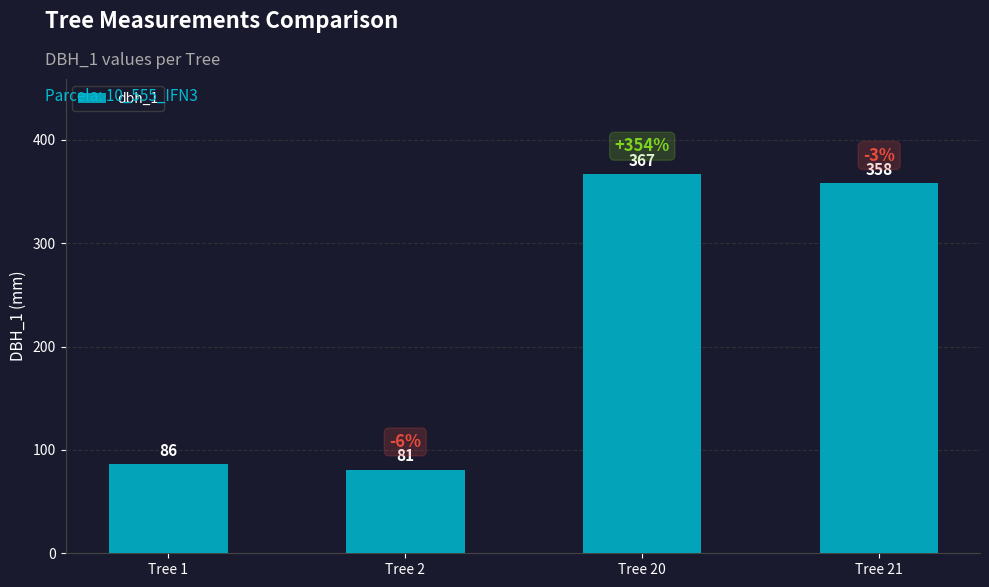

Which has a higher value, Tree 20 or Tree 1?

Tree 20